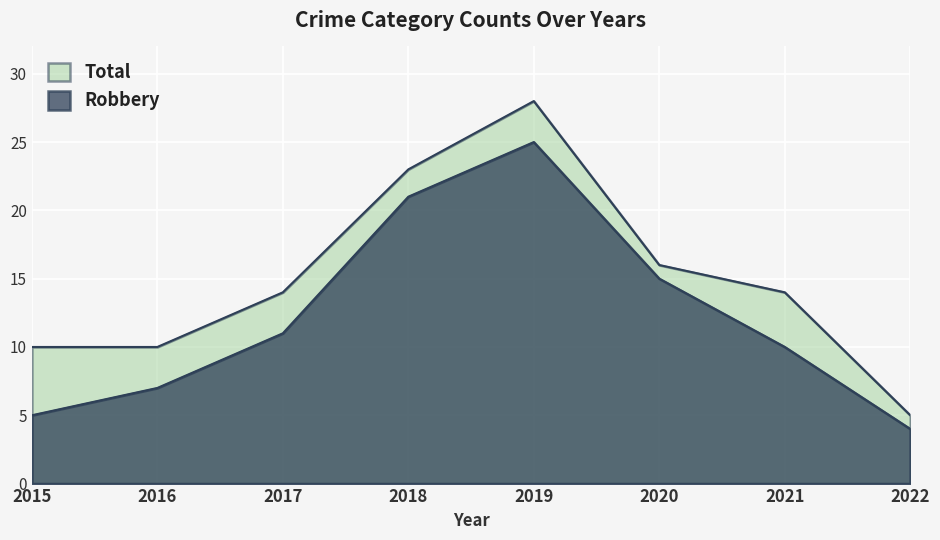

Reading right to left, transcribe all the data shown in this chart.

Robbery: 4	10	15	25	21	11	7	5
Total: 5	14	16	28	23	14	10	10